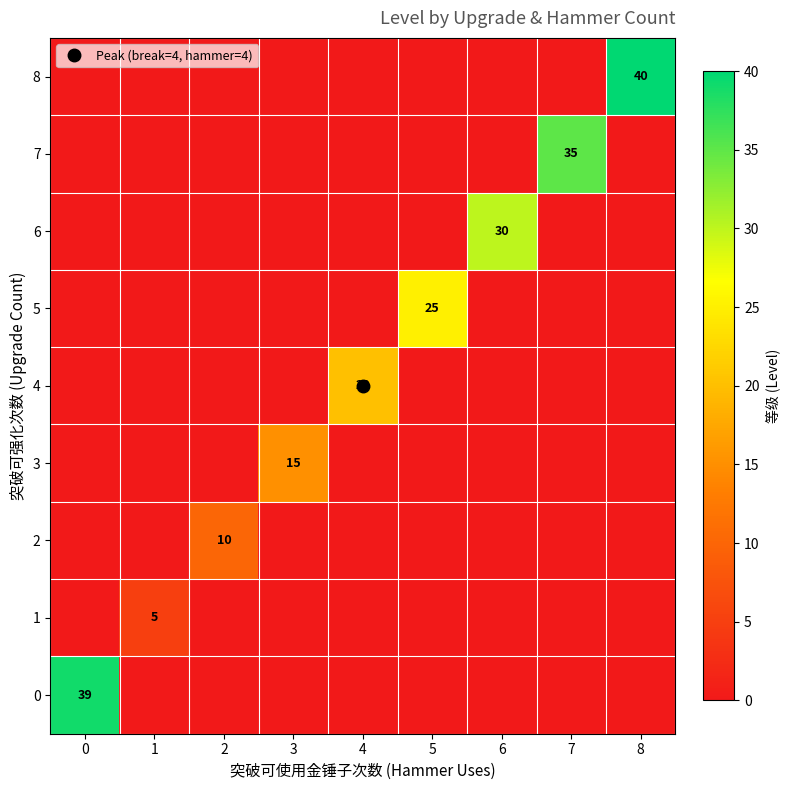

True or false: 7 has a value of 0 at 5.

True